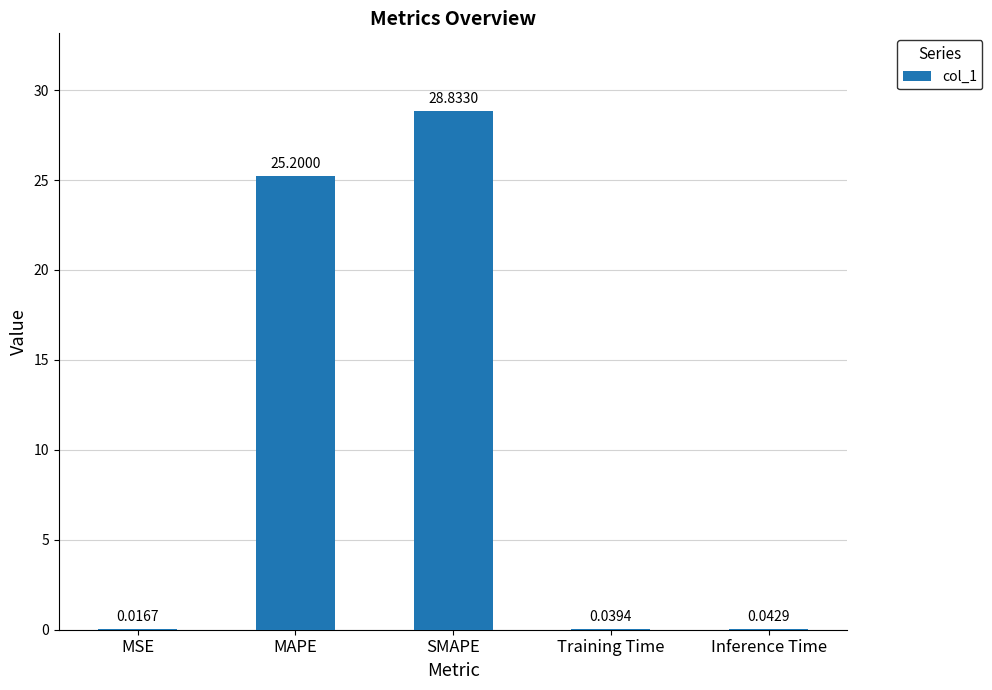

Where is the data nearest to the value 14?

MAPE